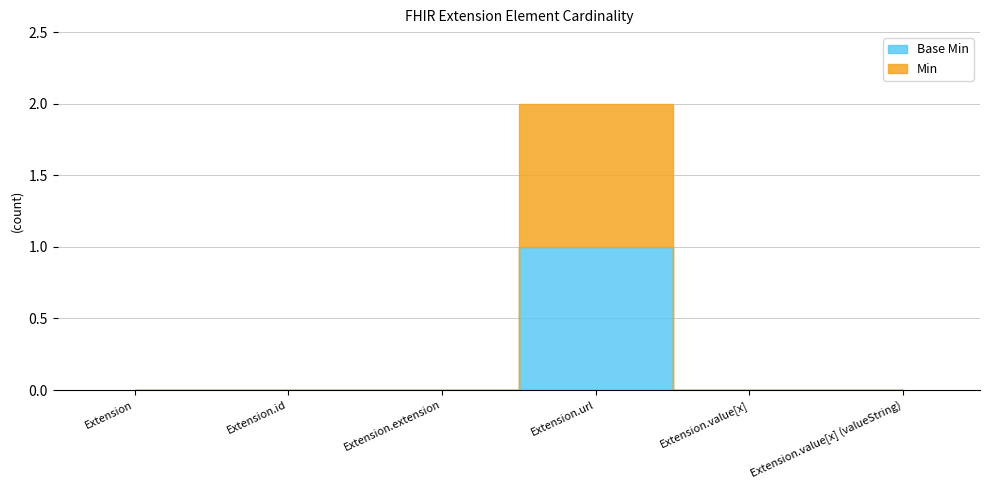

Reading left to right, extract all data points from this chart.

Base Min: 0	0	0	1	0	0
Min: 0	0	0	1	0	0